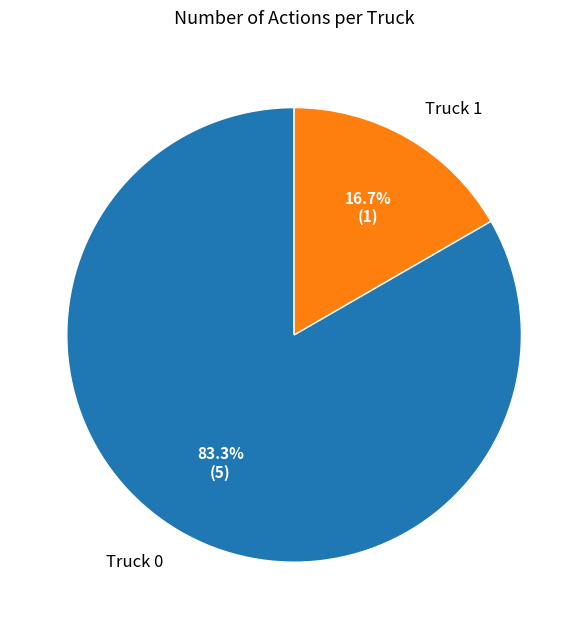

To the nearest percent, what percentage of the pie is Truck 0?

83%